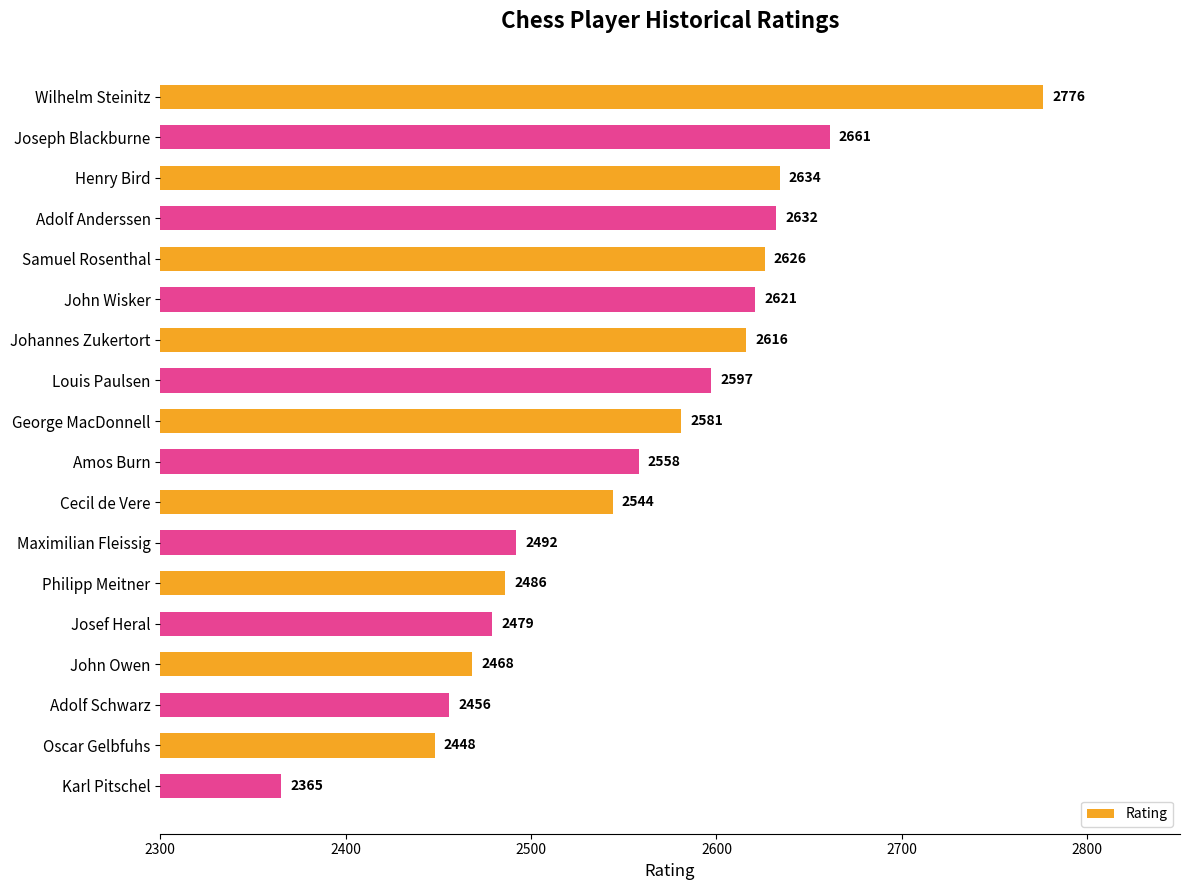

What is the smallest value displayed?

2365